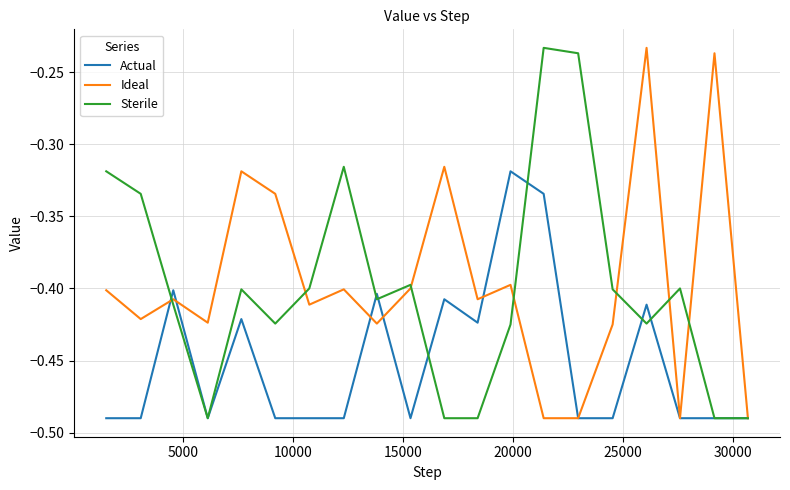

What is the value of the Ideal point at the 17th from the left?

-0.2